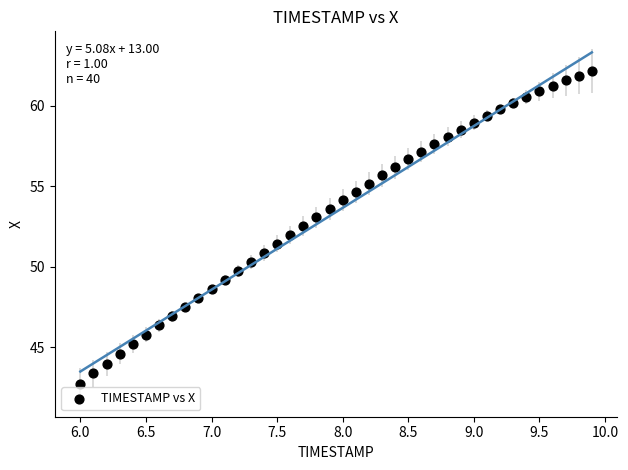

What is the range of Y values (max minus min)?

19.4